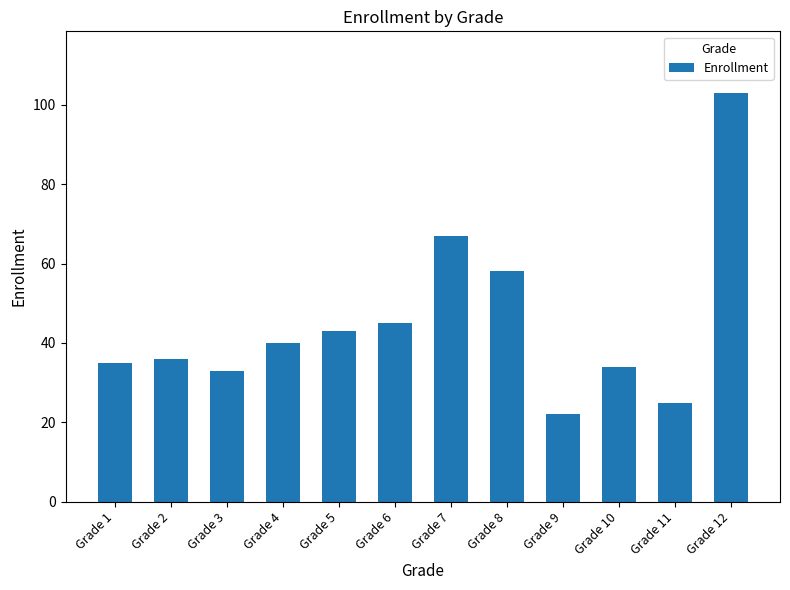

How many categories are shown in the chart?

12